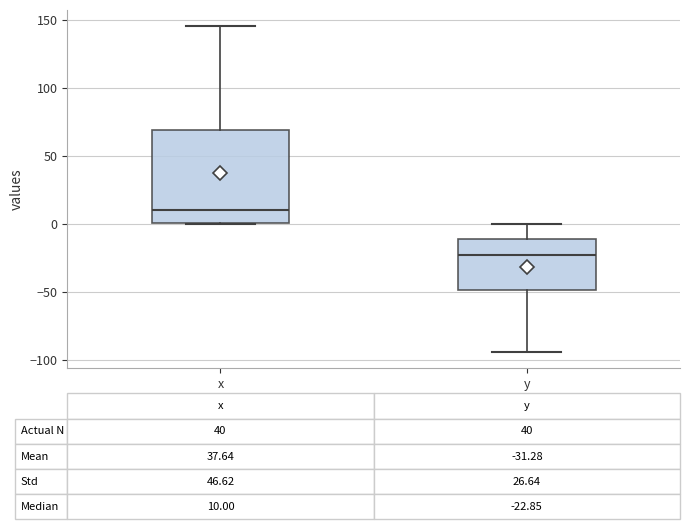

Which box's median line is the lowest?

y